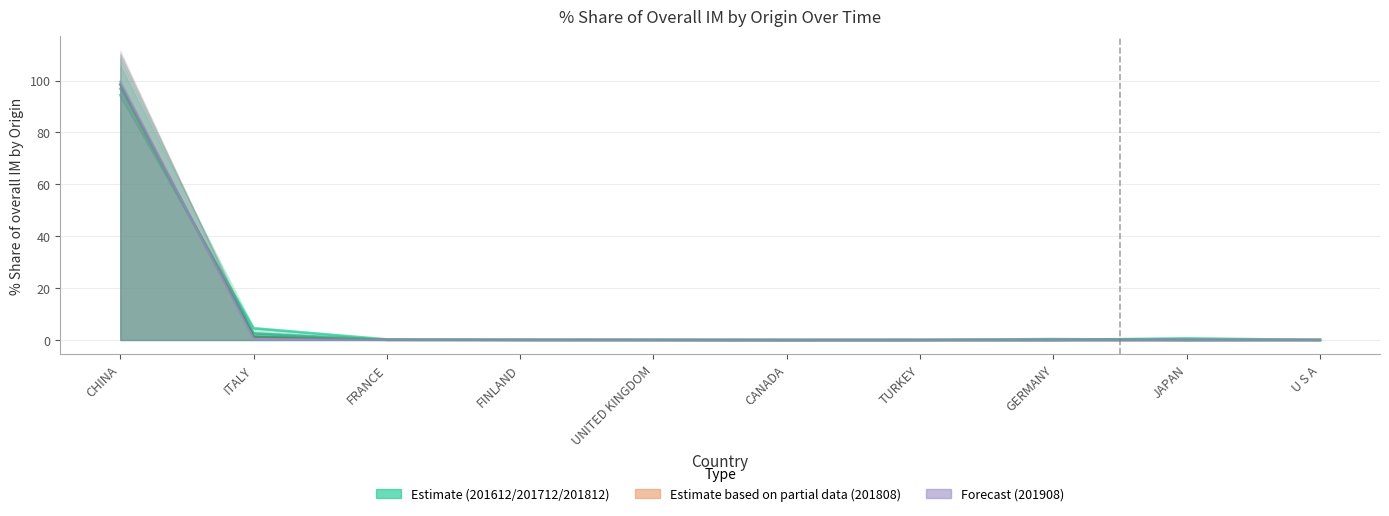

What is the average value of the 201908 Forecast series?

10.0